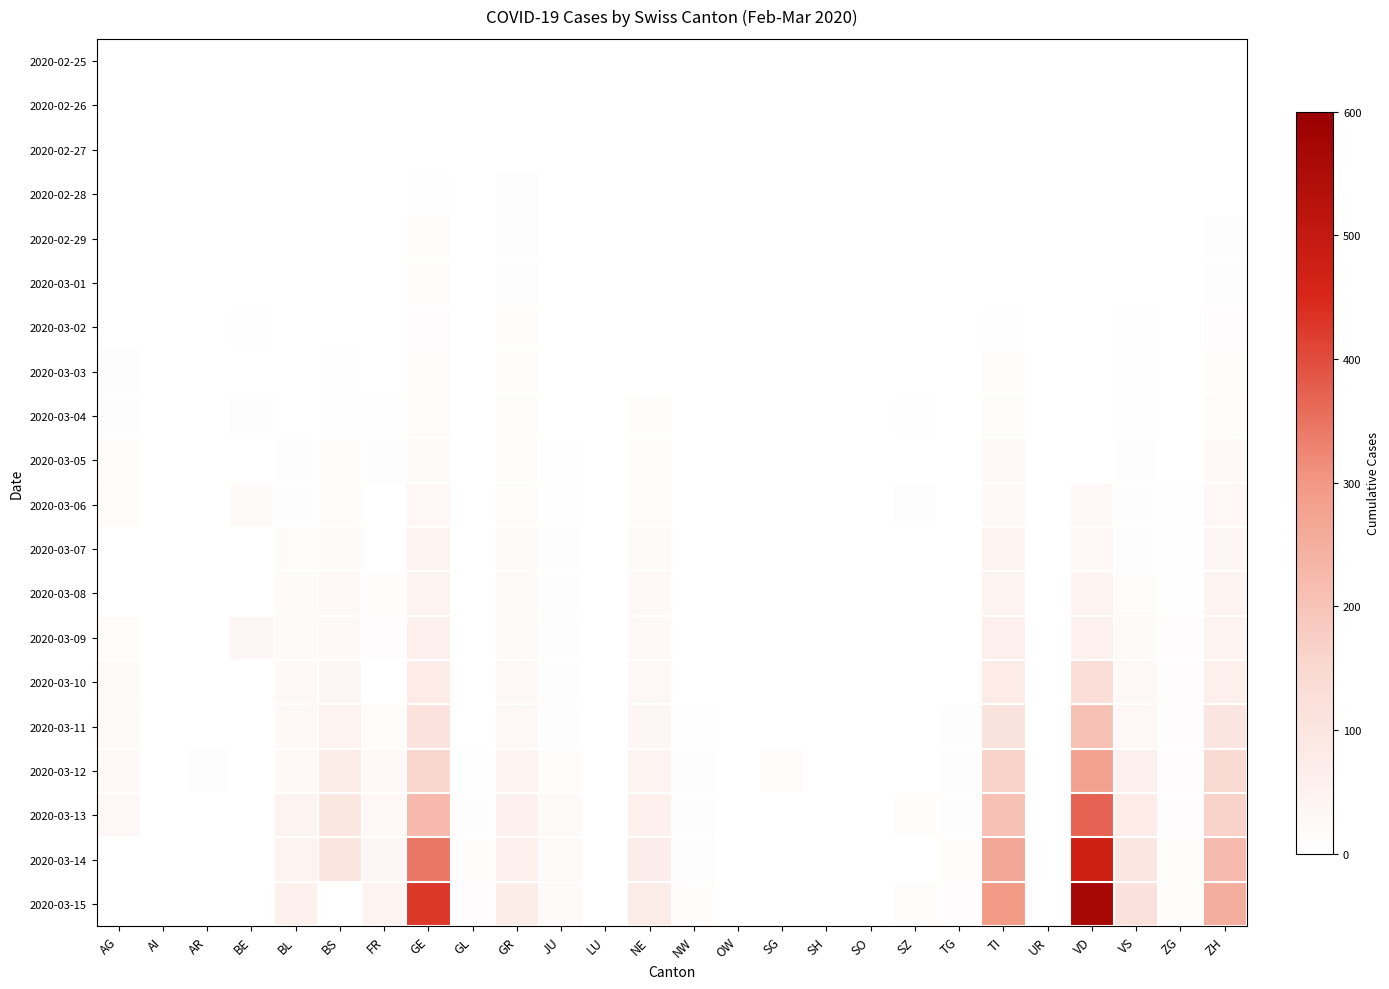

Count the number of data series in this chart.

20